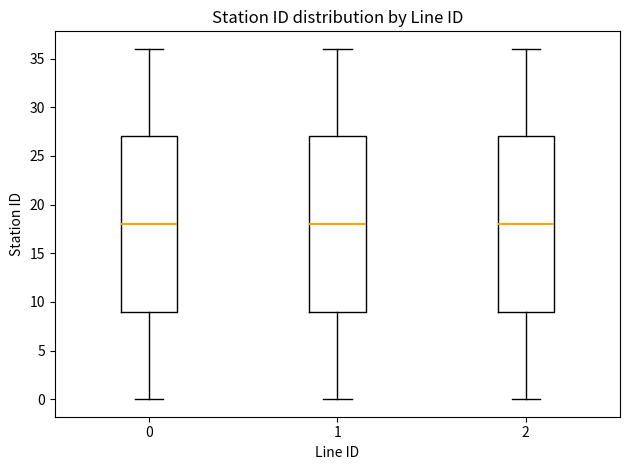

Where does the upper whisker of the box at x = 2 end on the y-axis? The values are not printed on the chart, so give them approximately, as read against the axis.

36